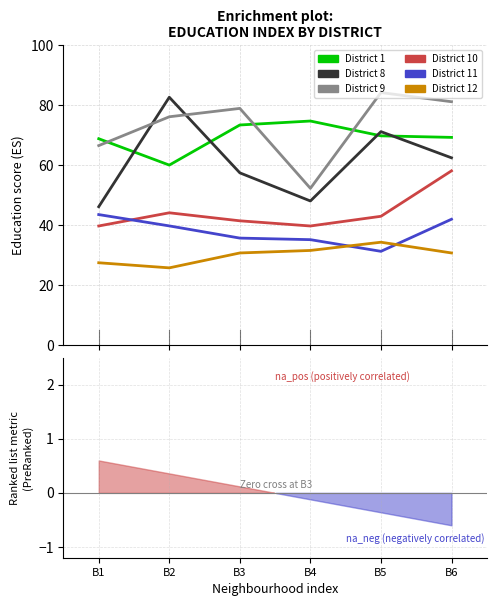

Is it true that District 10 equals 44.2 at B2?

True